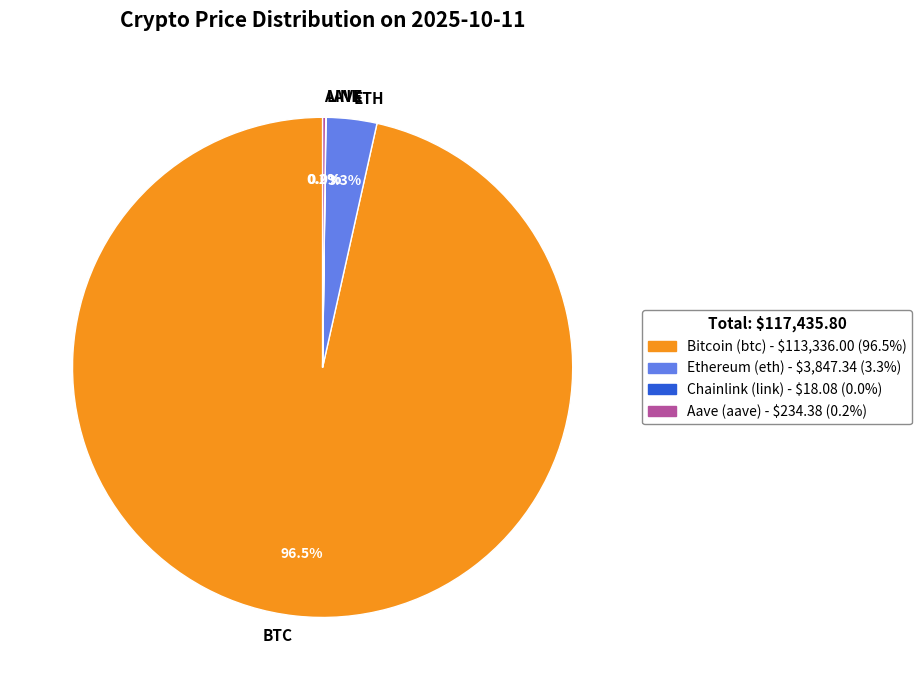

Which category has the biggest portion of the pie?

Bitcoin (btc)